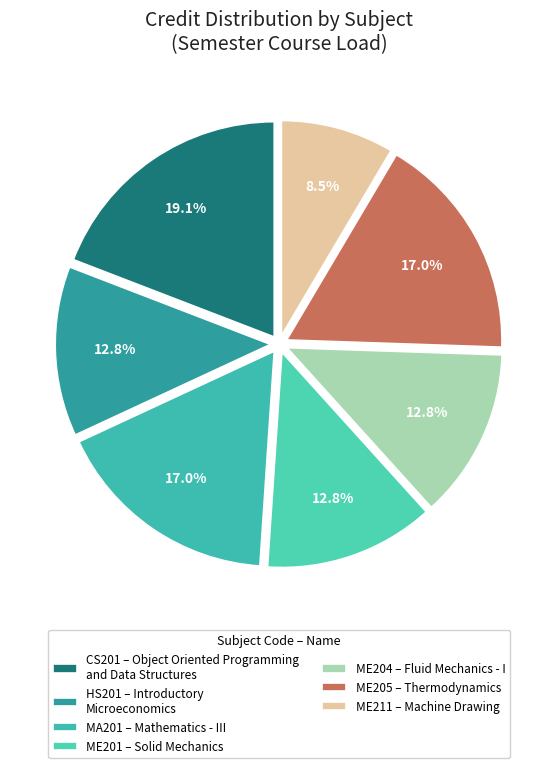

How many slices are in this pie chart?

7